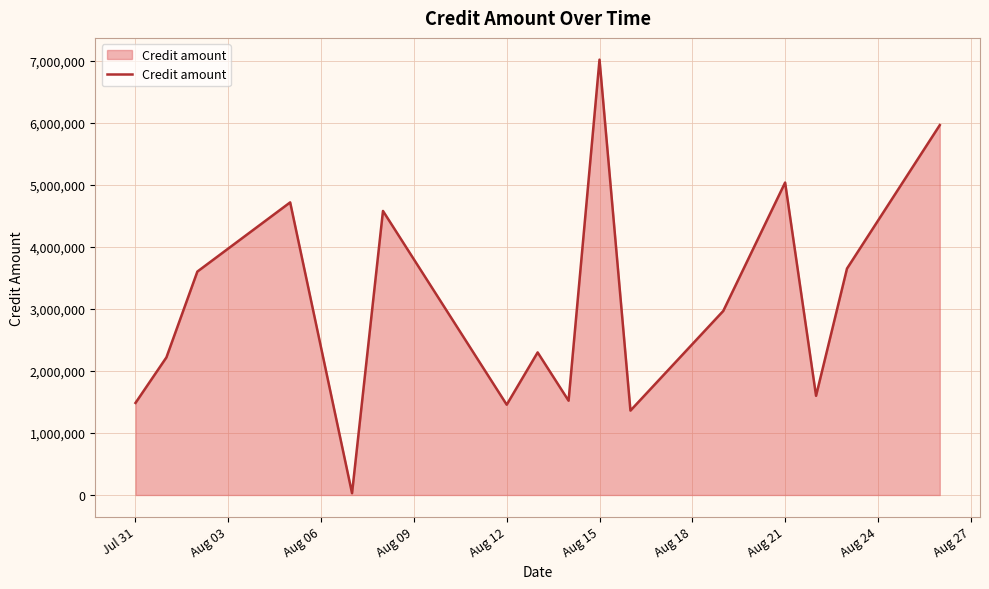

What is the greatest value displayed?

7022095.1